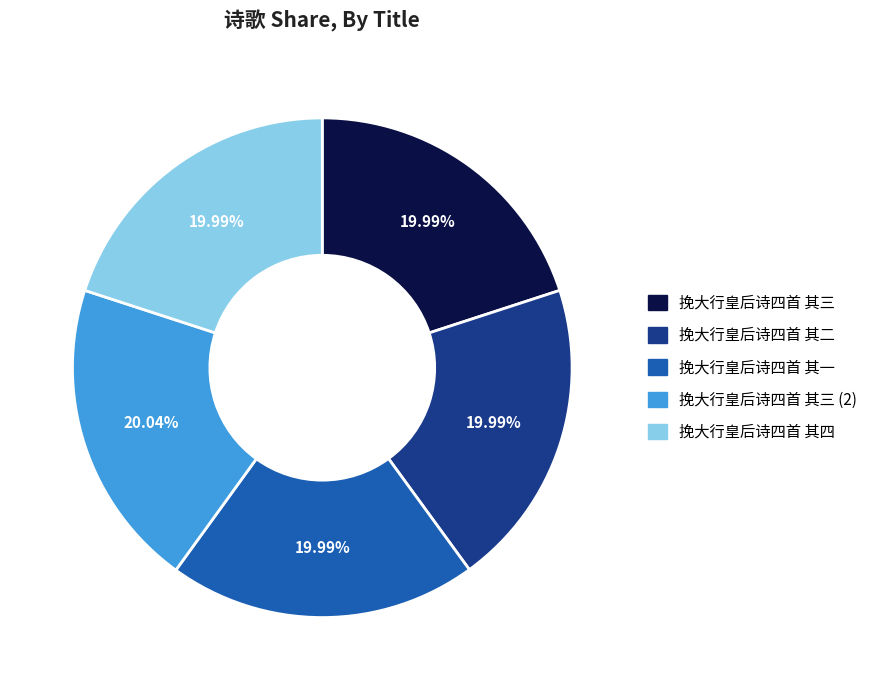

Is it true that 挽大行皇后诗四首 其一 is 20% of the pie?

True